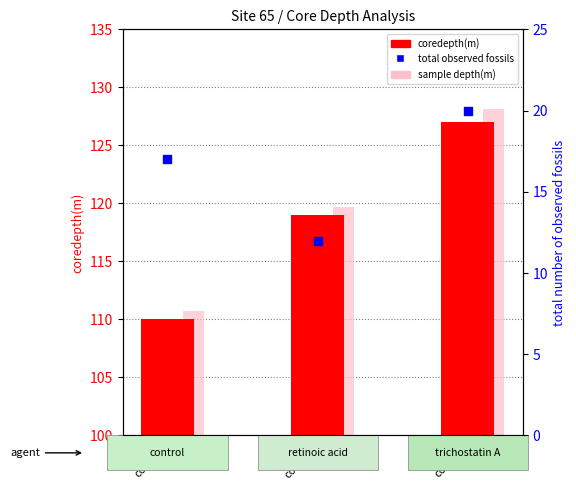

What are all the series names shown in the legend?

coredepth(m), sample depth(m), total observed fossils